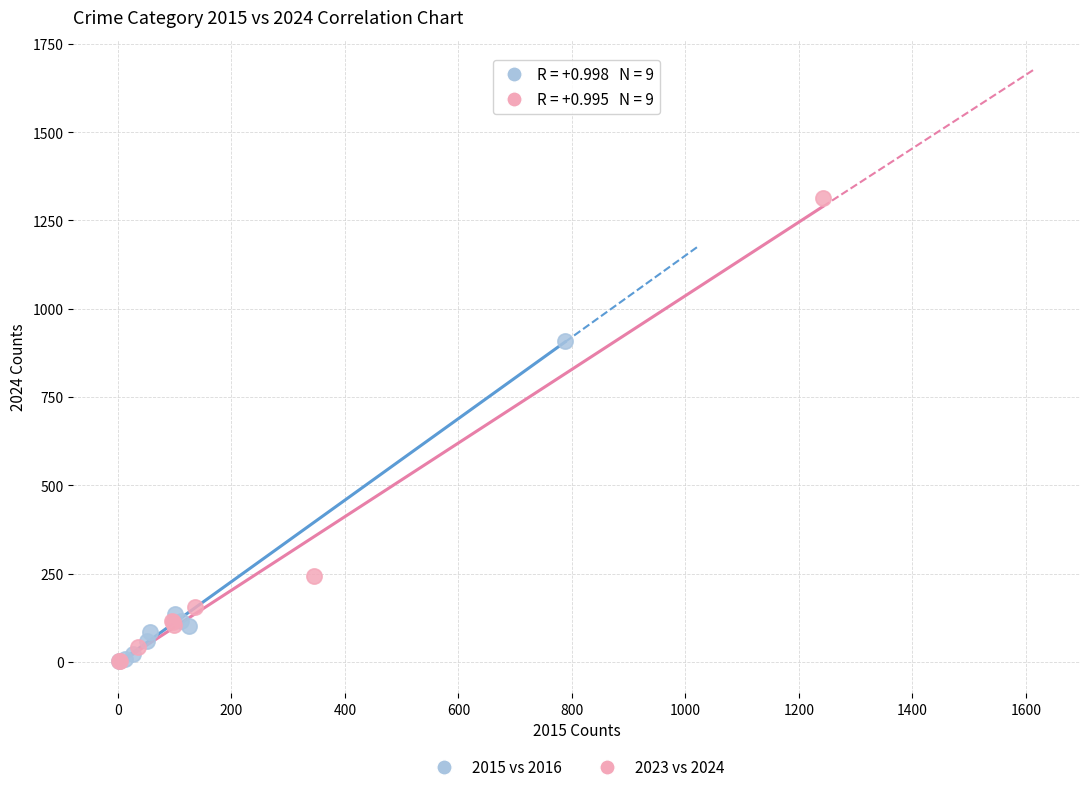

Which series has the largest Y range (max minus min)?

2023 vs 2024